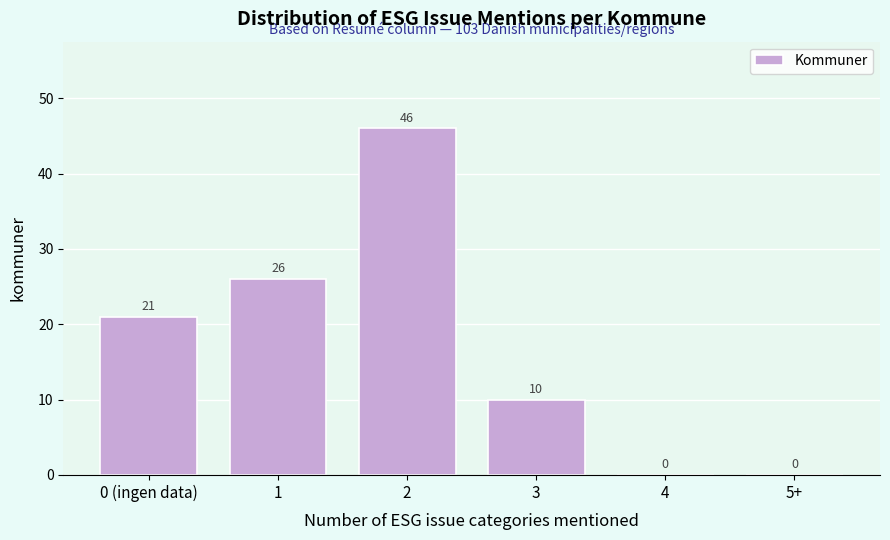

Reading right to left, transcribe all the data shown in this chart.

5+=0	4=0	3=10	2=46	1=26	0 (ingen data)=21